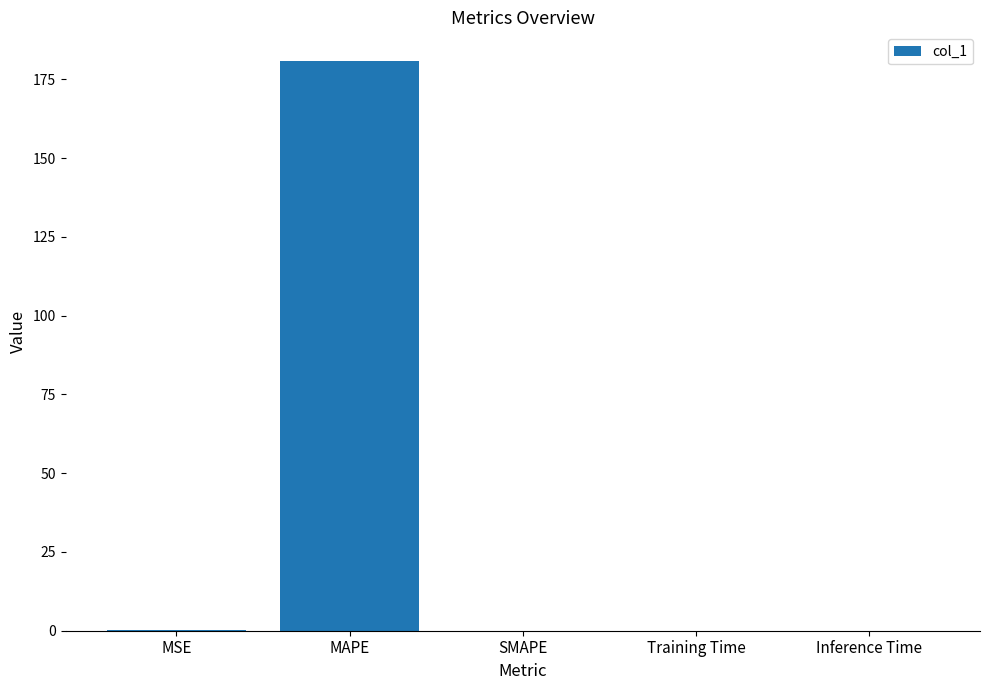

True or false: the data shows 0.0 at Training Time.

True